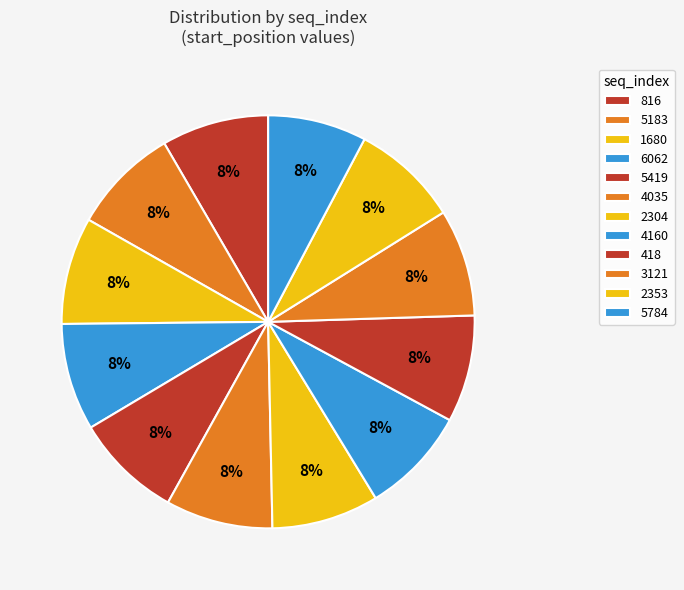

The 5419 slice represents 8% of the pie. True or false?

True